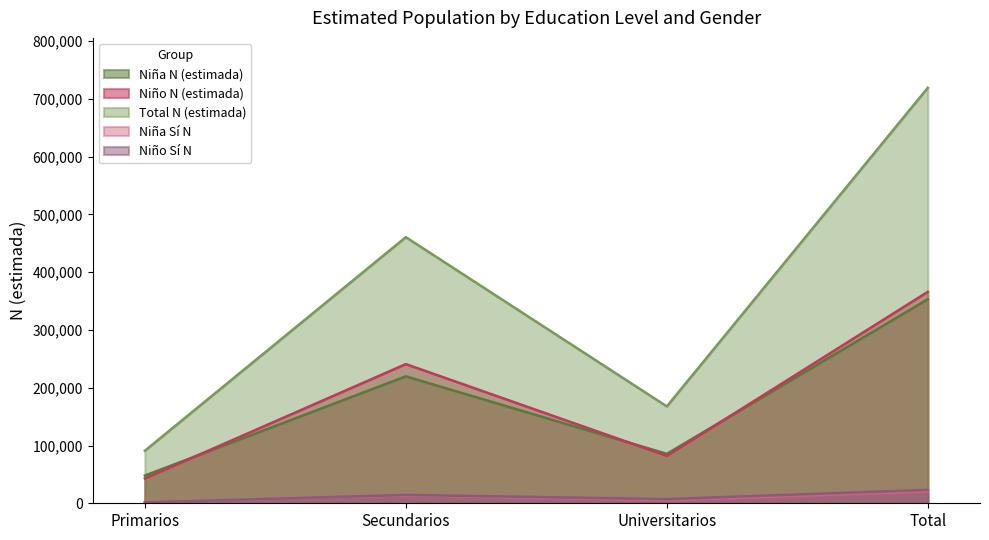

How many lines are shown in the chart?

5